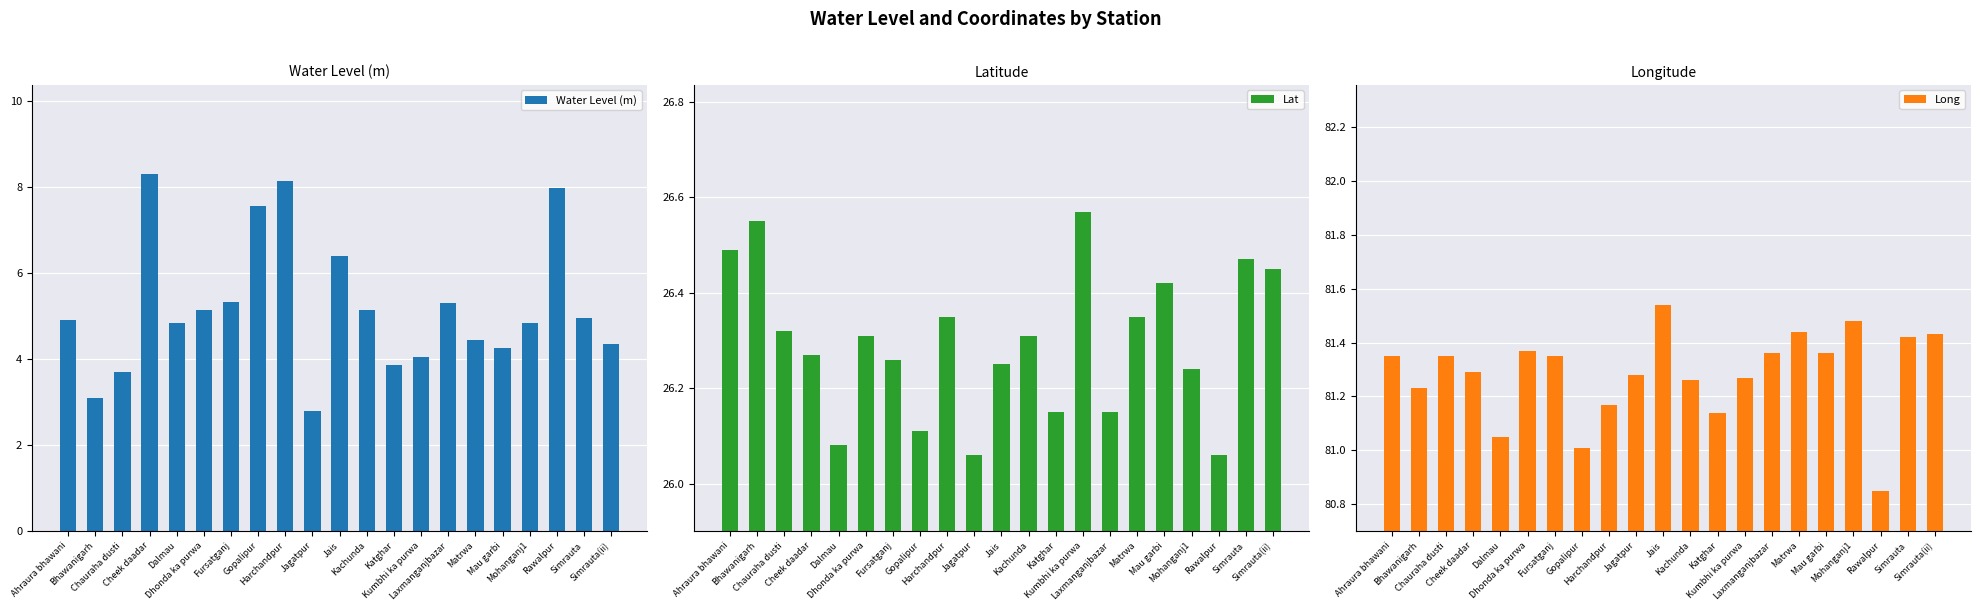

Where is Water Level (m) nearest to the value 5?

Simrauta